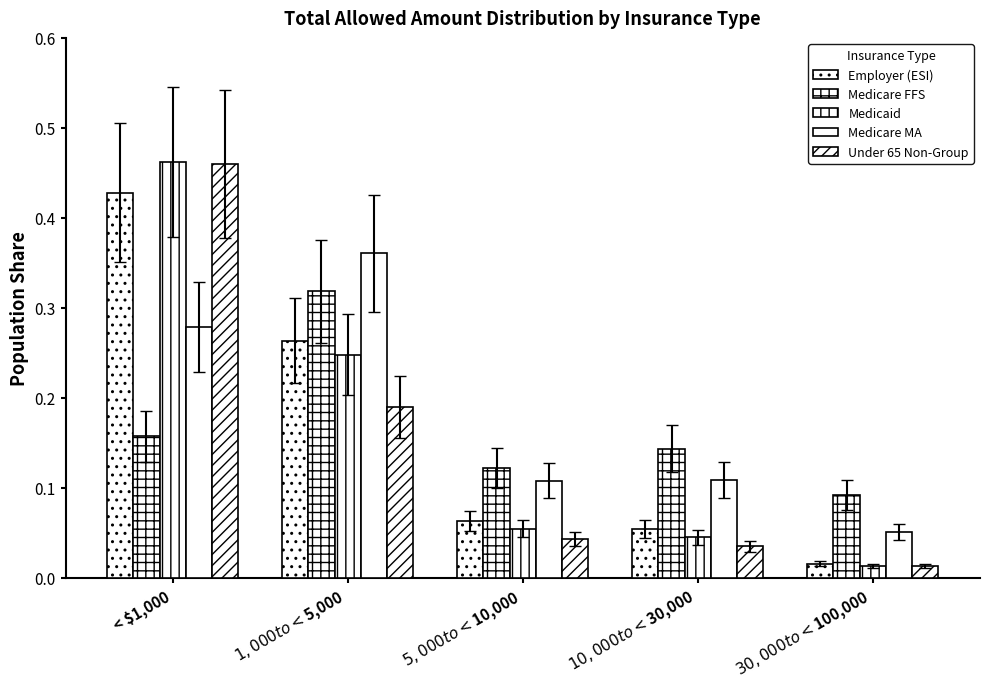

Reading left to right, list all the values displayed in this chart.

Employer (ESI): 0.4	0.3	0.1	0.1	0.0
Medicare FFS: 0.2	0.3	0.1	0.1	0.1
Medicaid: 0.5	0.2	0.1	0.0	0.0
Medicare MA: 0.3	0.4	0.1	0.1	0.1
Under 65 Non-Group: 0.5	0.2	0.0	0.0	0.0